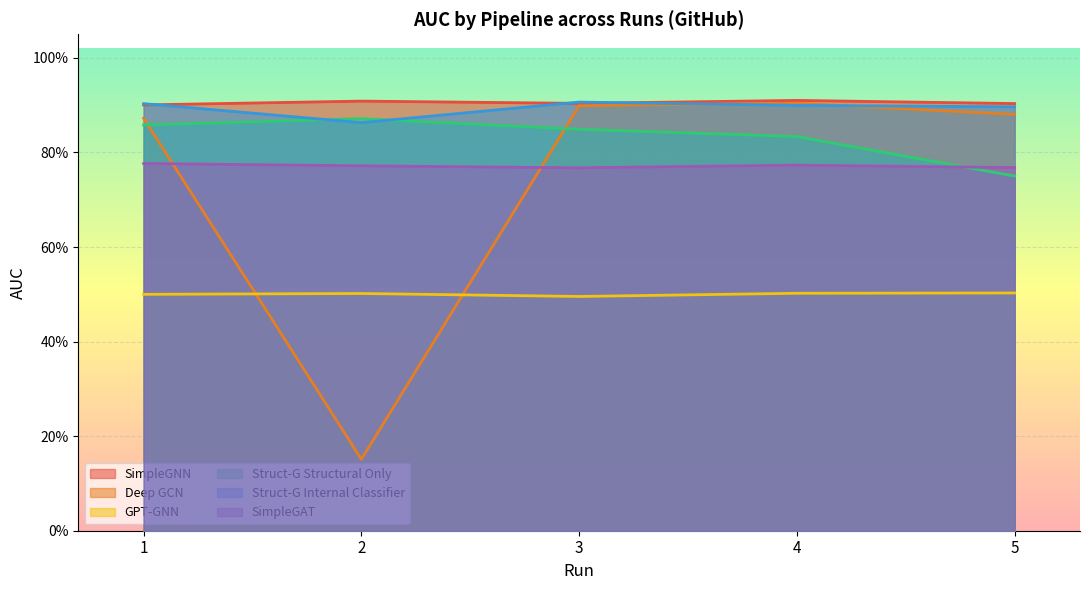

What value does the SimpleGNN series have at 1?

0.9